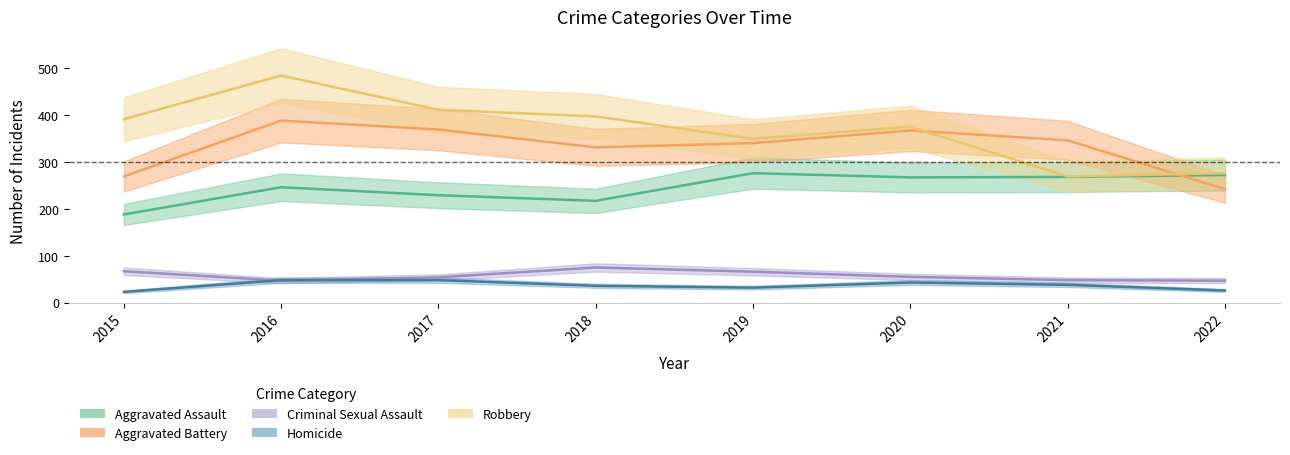

True or false: Homicide and Criminal Sexual Assault cross at least once.

True